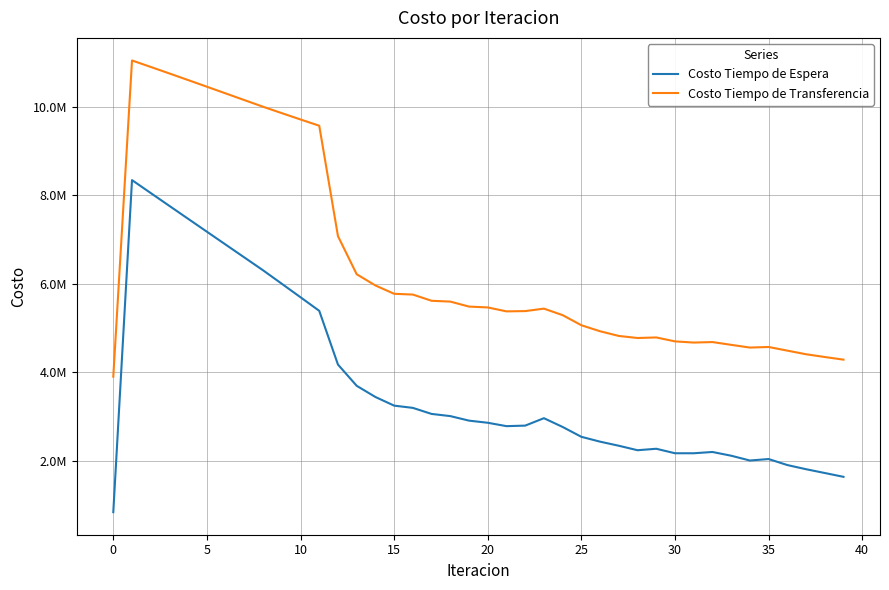

True or false: Costo Tiempo de Transferencia and Costo Tiempo de Espera cross at least once.

False